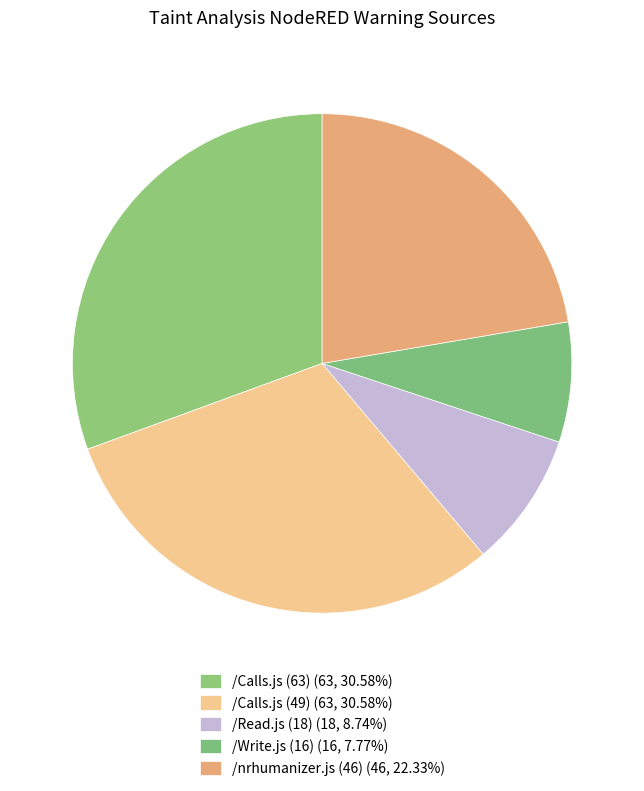

Rank the categories by value from highest to lowest.

/Calls.js (63), /Calls.js (49), /nrhumanizer.js (46), /Read.js (18), /Write.js (16)